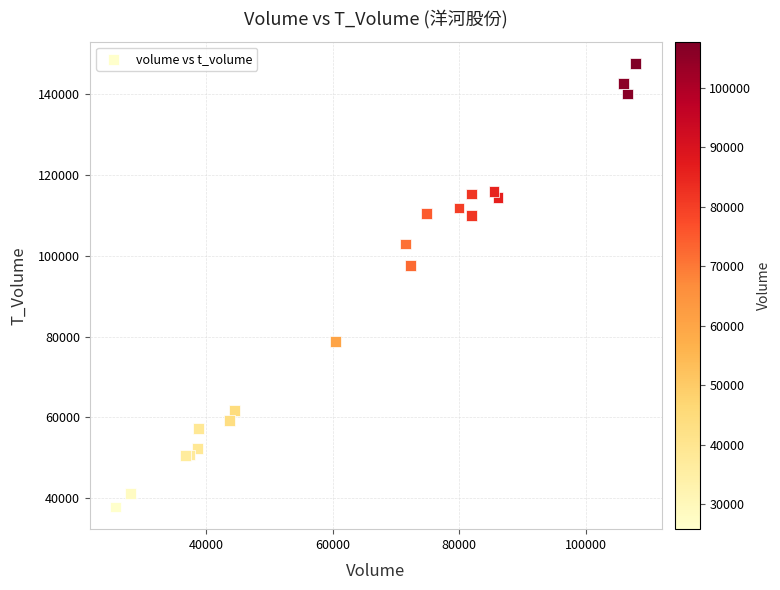

What Y value in the scatter plot is closest to 92683?

97693